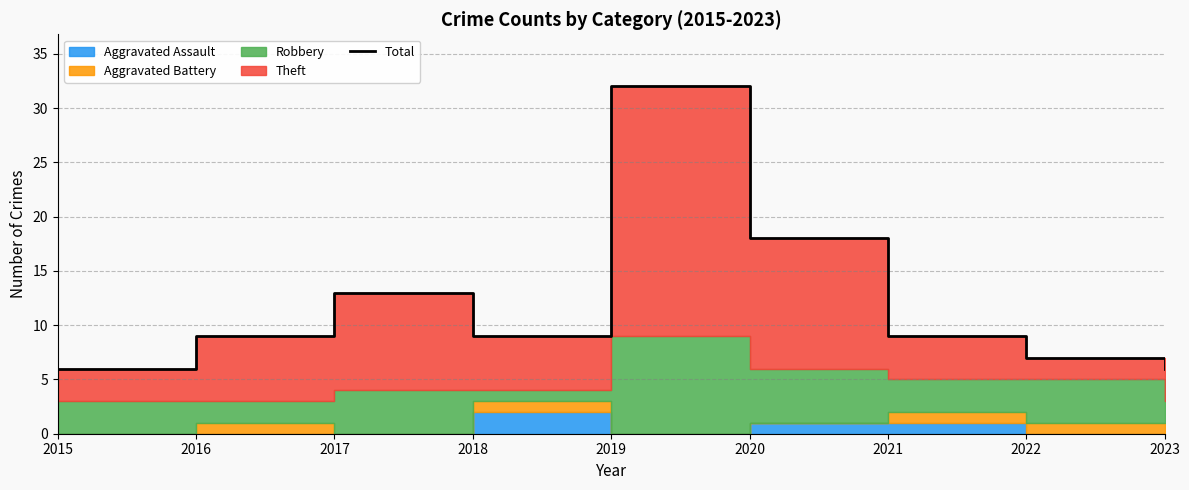

How many points are higher than both their immediate neighbors (excluding endpoints)?

2